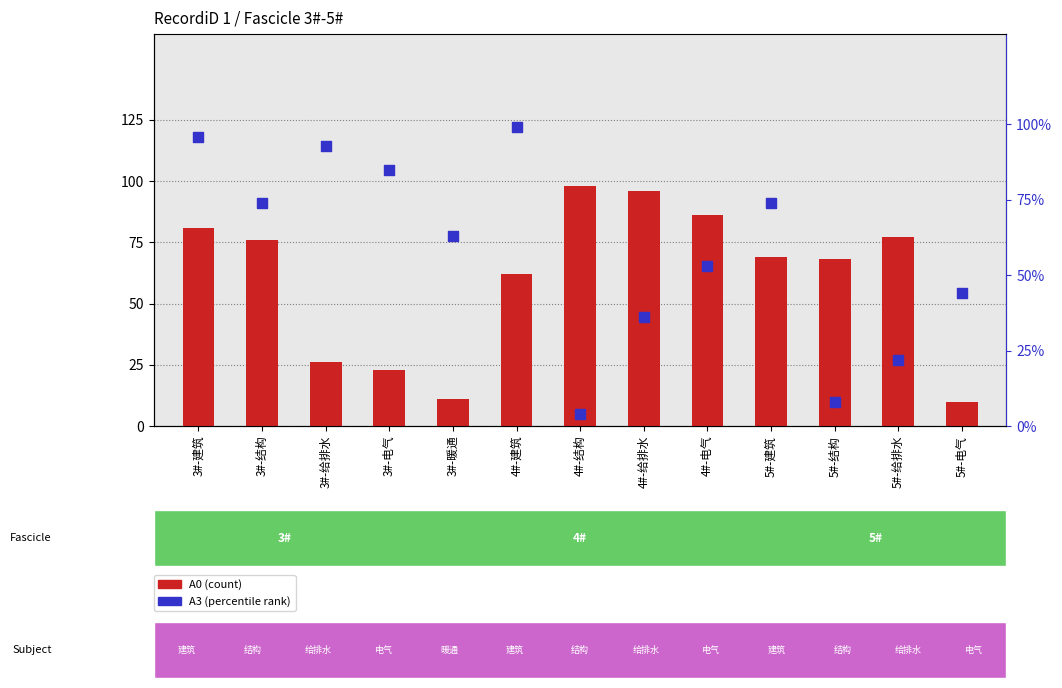

Which series has the largest total across all categories?

A0 (count)